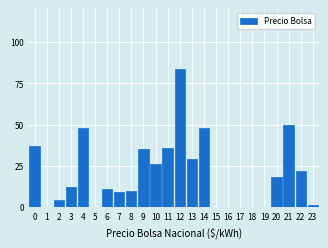

Reading left to right, what are all the values shown in this chart?

0=37	1=0	2=4	3=12	4=48	5=0	6=11	7=9	8=10	9=35	10=26	11=36	12=84	13=29	14=48	15=0	16=0	17=0	18=0	19=0	20=18	21=50	22=22	23=1